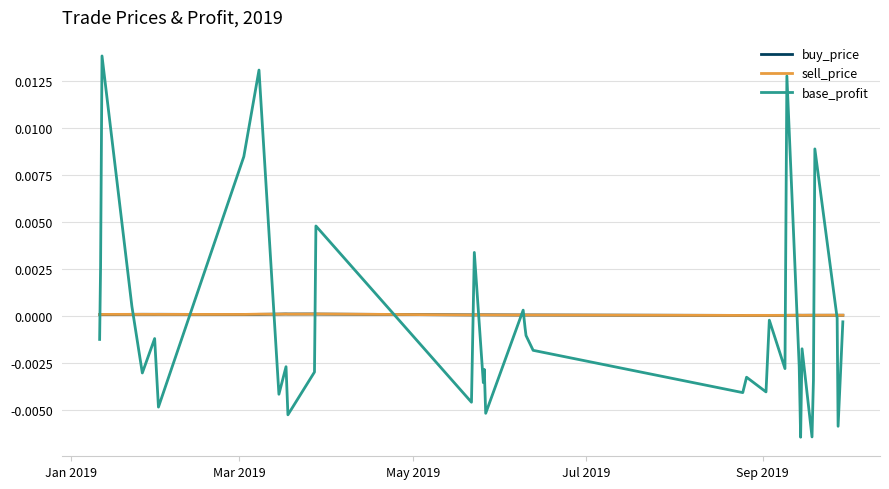

How many lines are shown in the chart?

3